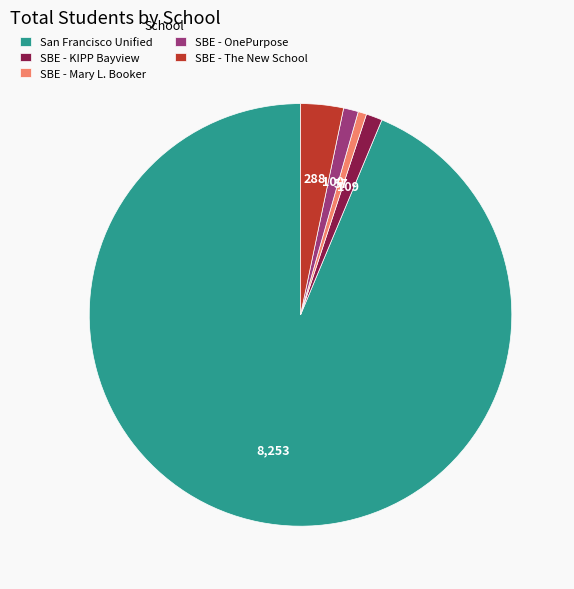

The San Francisco Unified slice represents 94% of the pie. True or false?

True